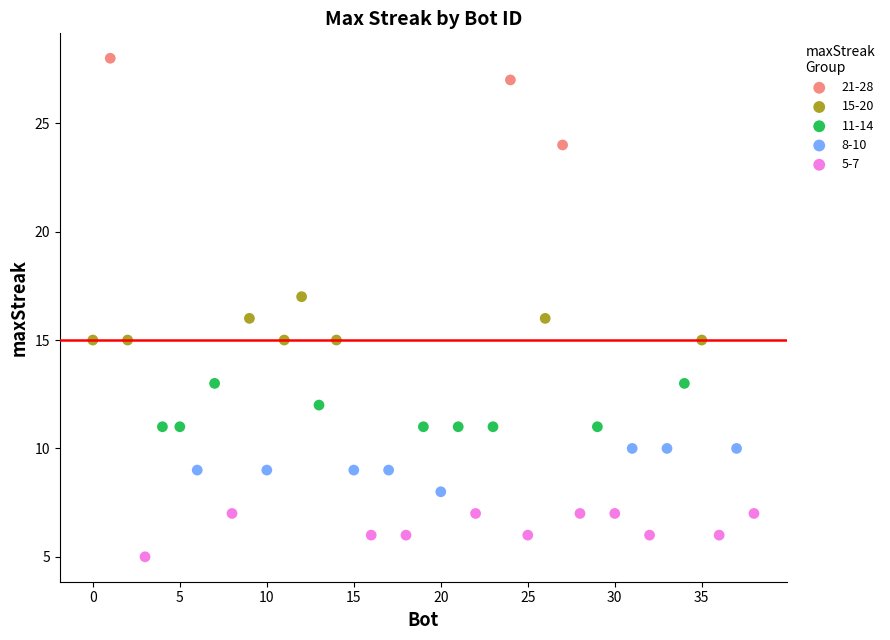

Which series contains the highest Y value?

21-28